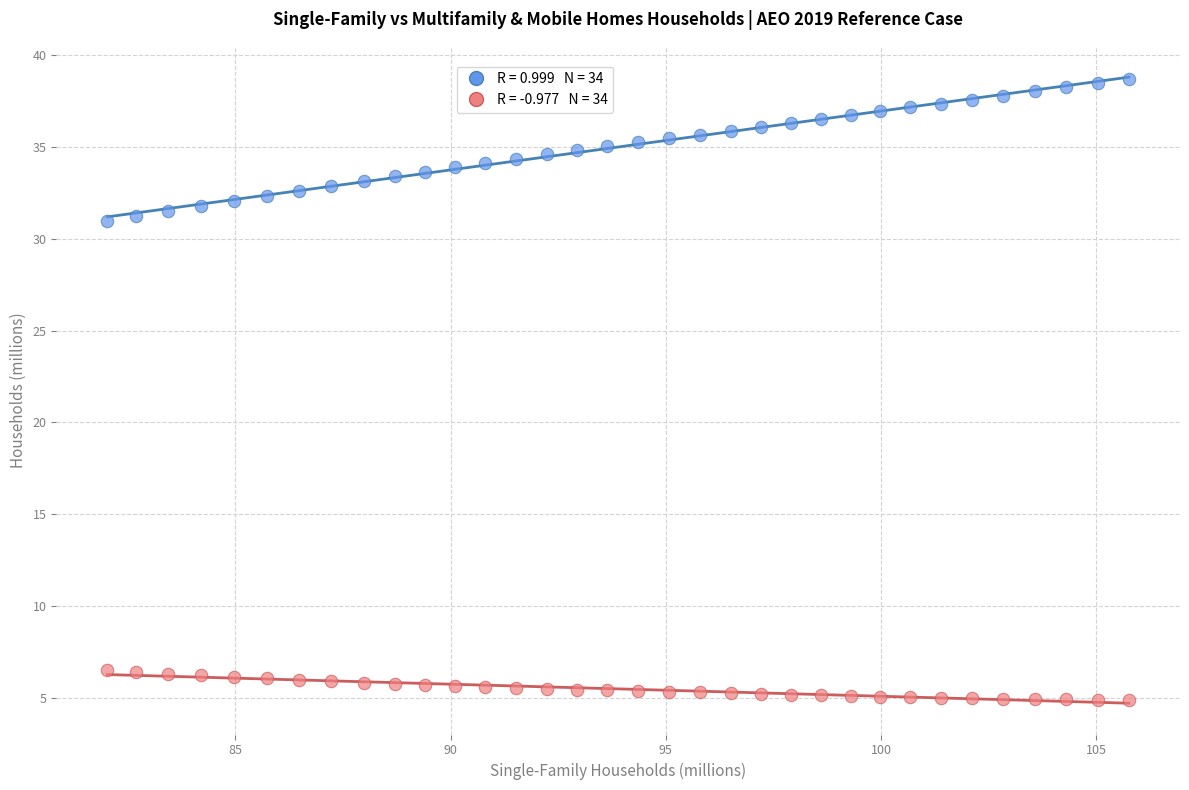

Across all data points, what is the range of Y values (max minus min)?

33.8